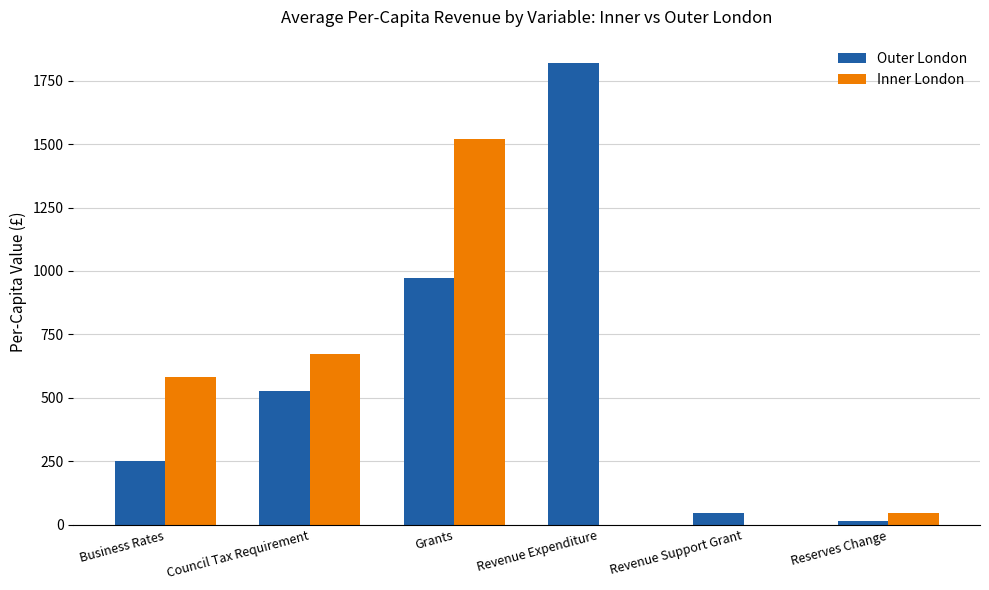

How many data points in Inner London are above 581?

3